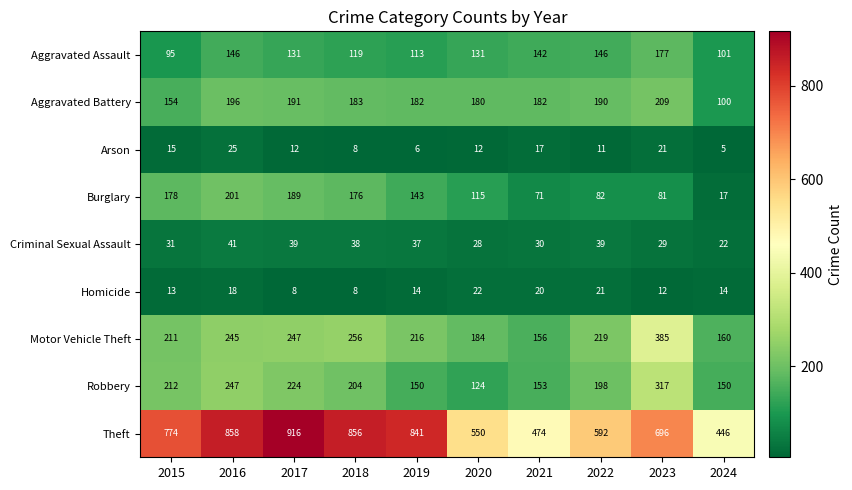

Is it true that Theft equals 213 at 2019?

False